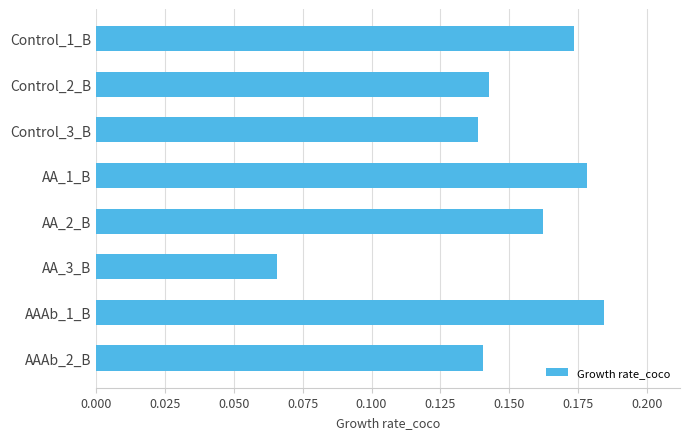

True or false: the data shows 0.1 at AAAb_1_B.

False